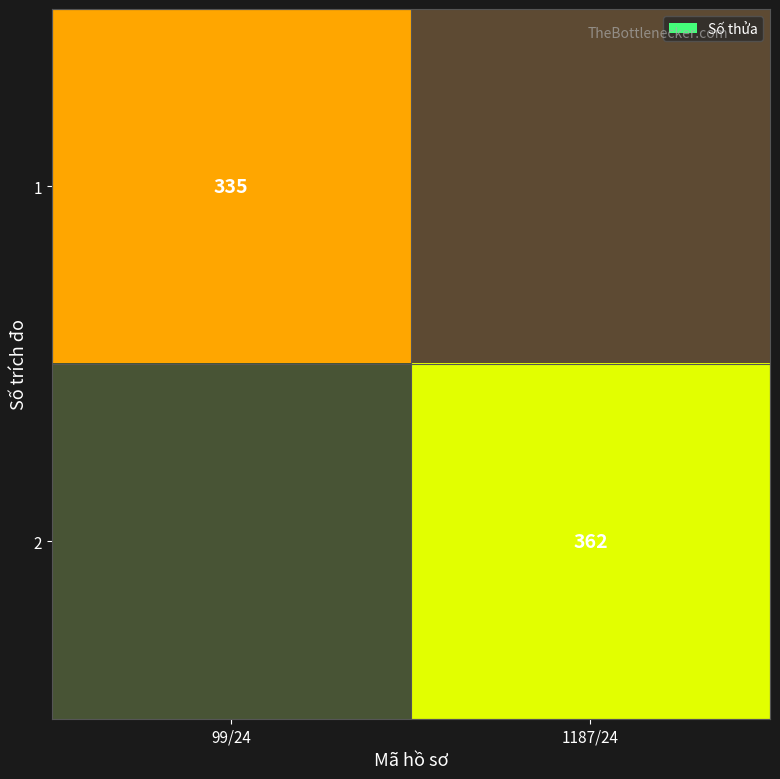

At which label does 2 reach its peak?

99/24